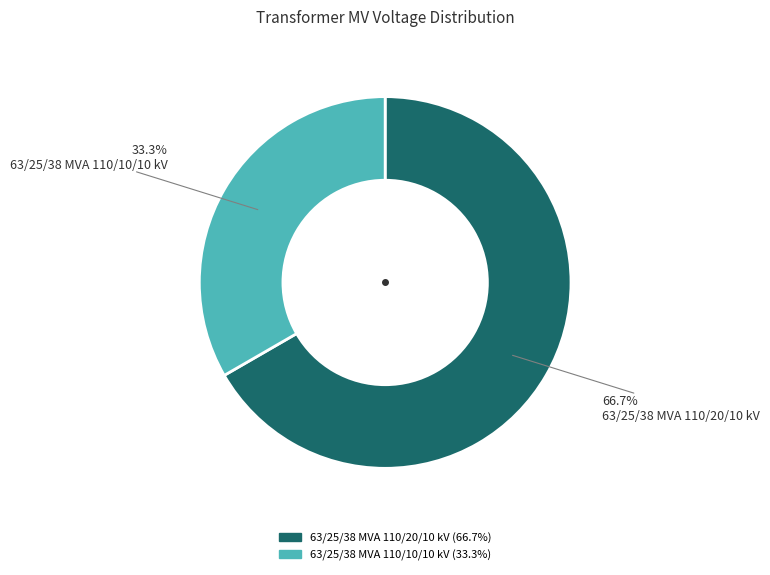

Which has a higher value, 63/25/38 MVA 110/10/10 kV or 63/25/38 MVA 110/20/10 kV?

63/25/38 MVA 110/20/10 kV